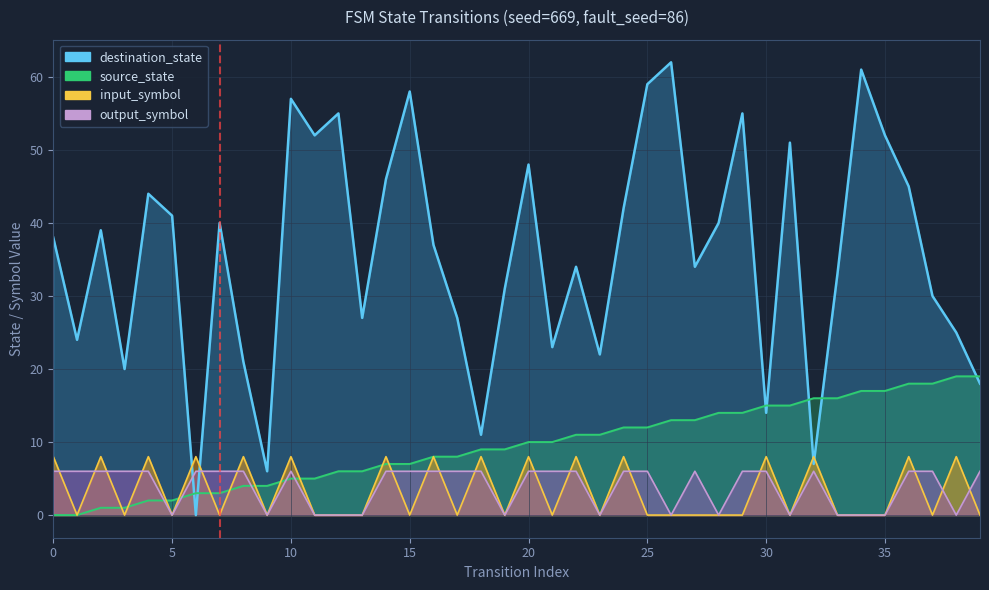

Rank the series by their maximum value, from lowest to highest.

output_symbol_num, input_symbol_num, source_state, destination_state